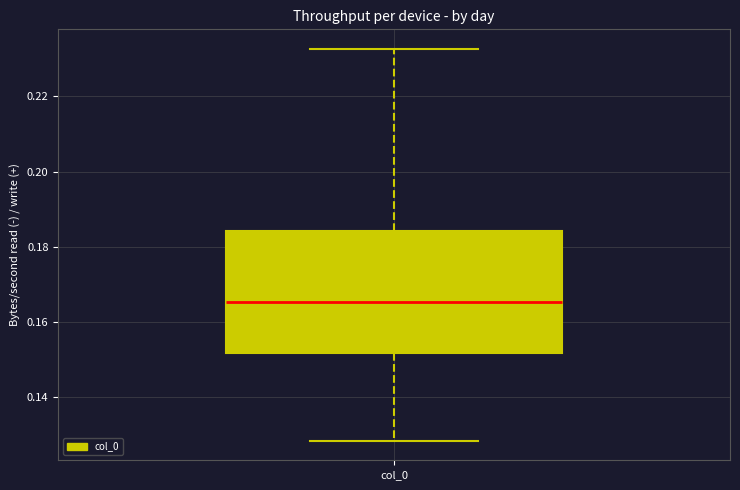

Transcribe this box plot: give where the median line is, the range the box spans, and where the two whiskers end, as read against the y-axis. The values are not printed on the chart, so give them approximately, as read against the axis.

median 0.166, box 0.152 to 0.184, whiskers 0.128 to 0.232